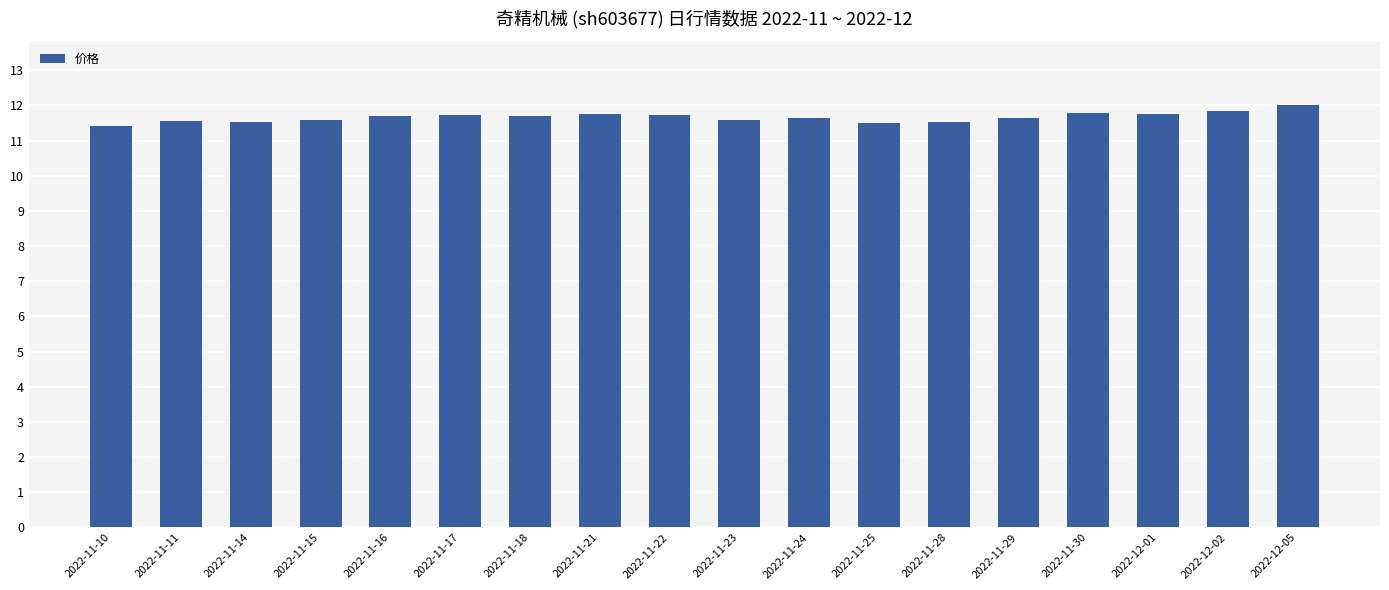

What is the label of the 13th bar from the left?

2022-11-28